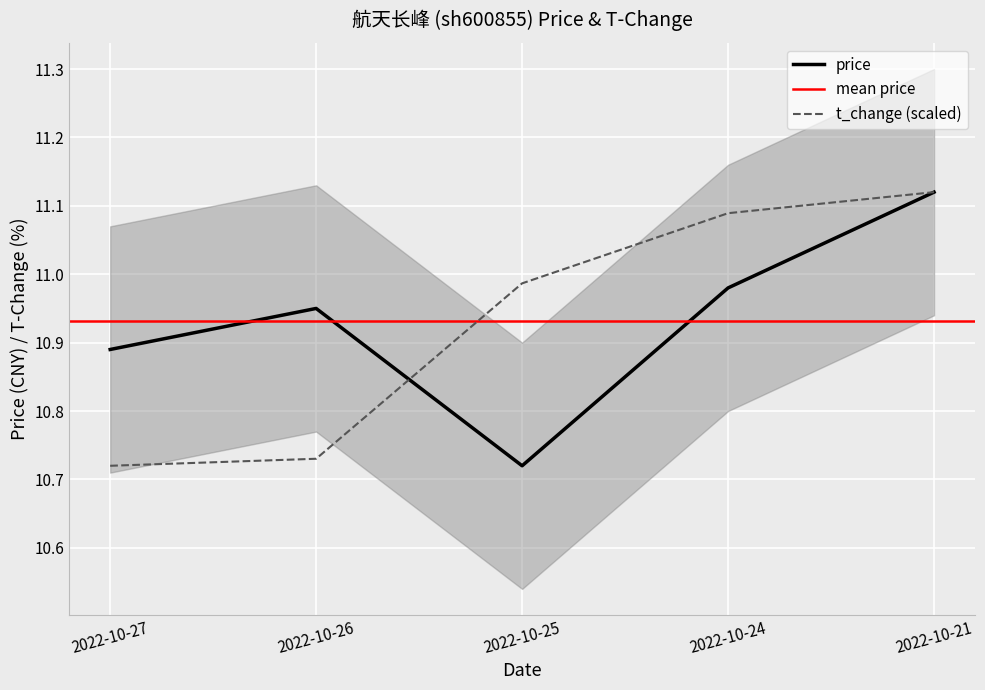

At which label does price reach its peak?

2022-10-21